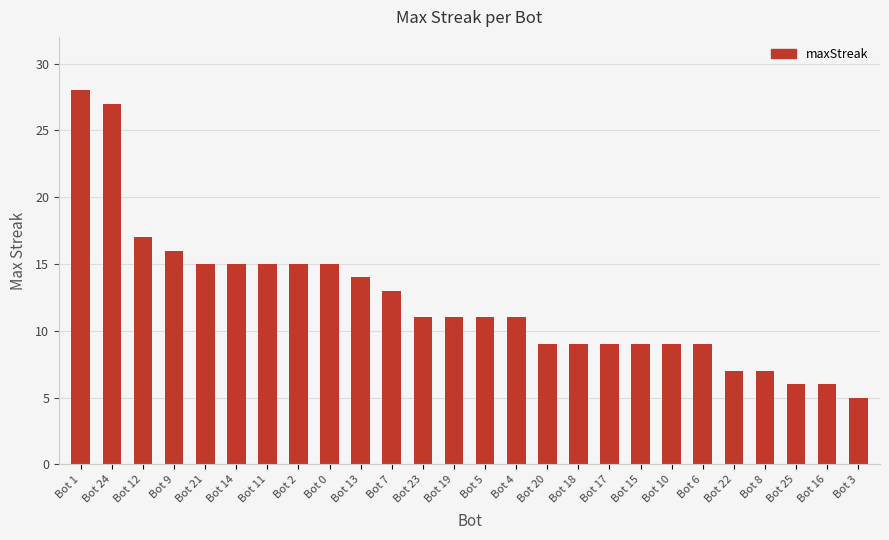

What is the value of the 7th bar from the left?

15